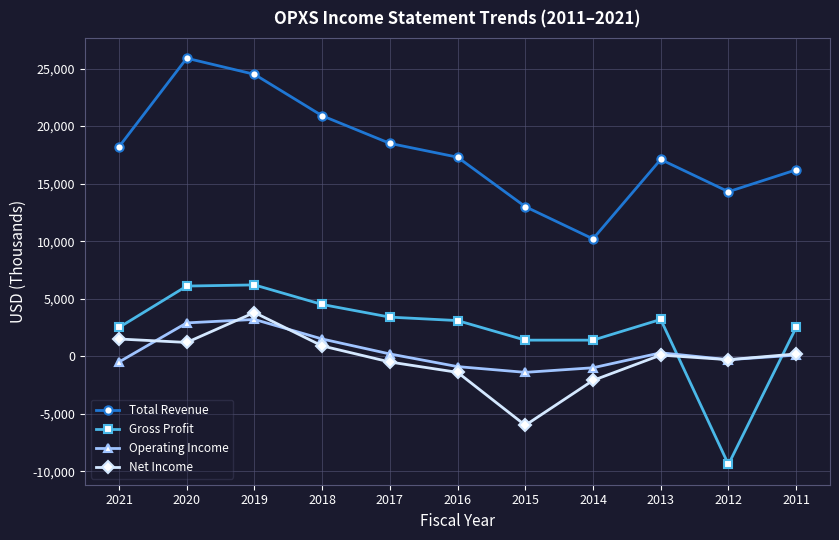

How many series are shown in this chart?

4